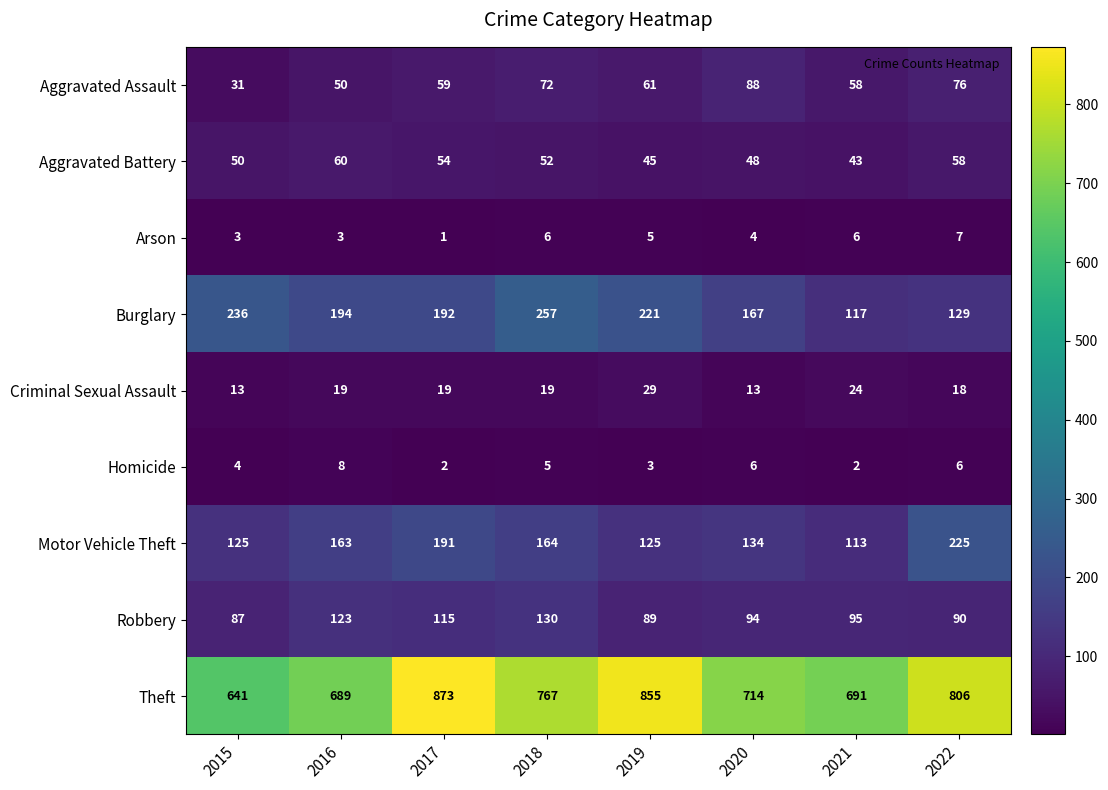

What is the total value across all series at 2020?

1268